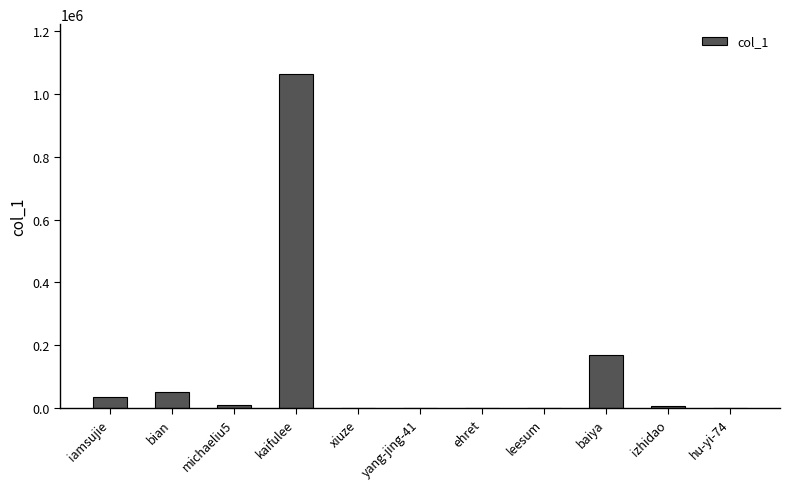

True or false: the data shows 104824 at baiya.

False